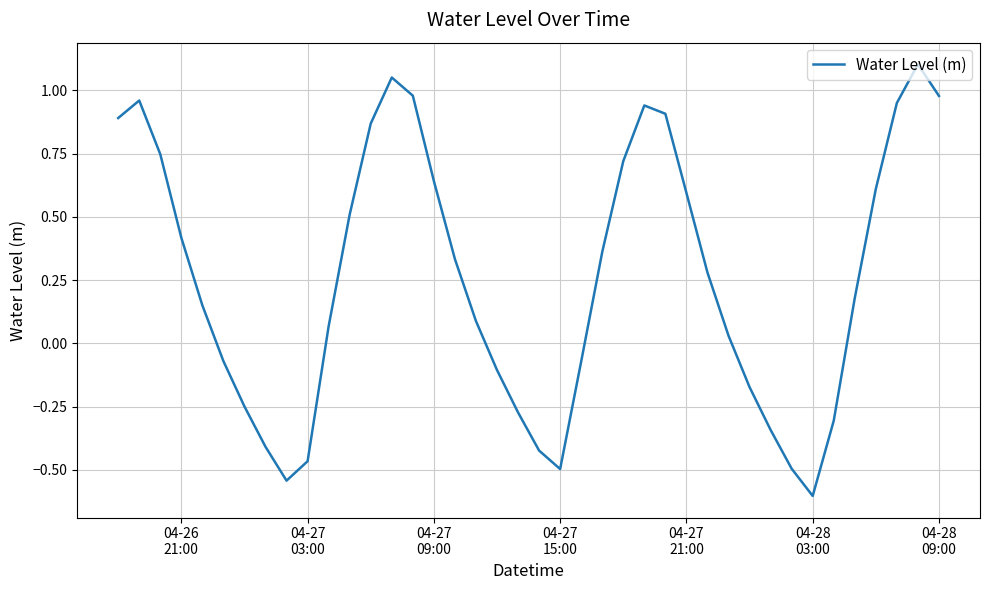

What is the smallest value displayed?

-0.6